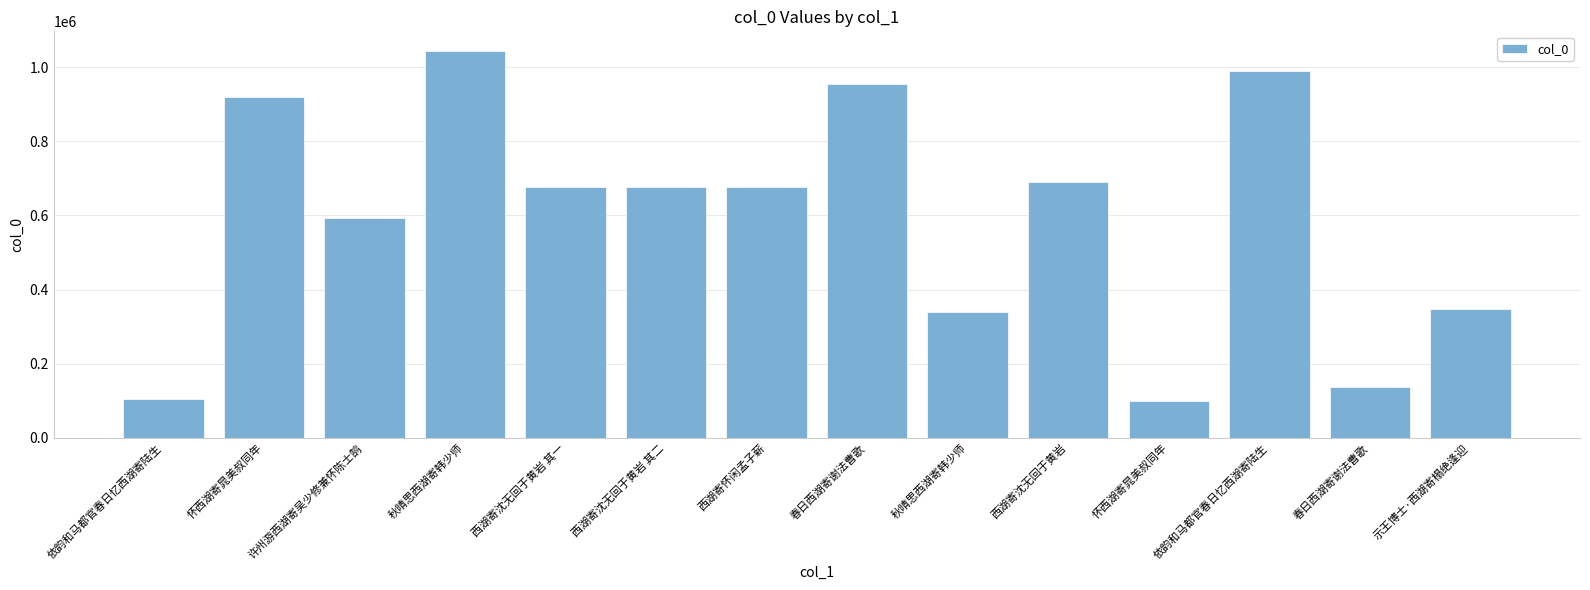

Are the bars horizontal?

No